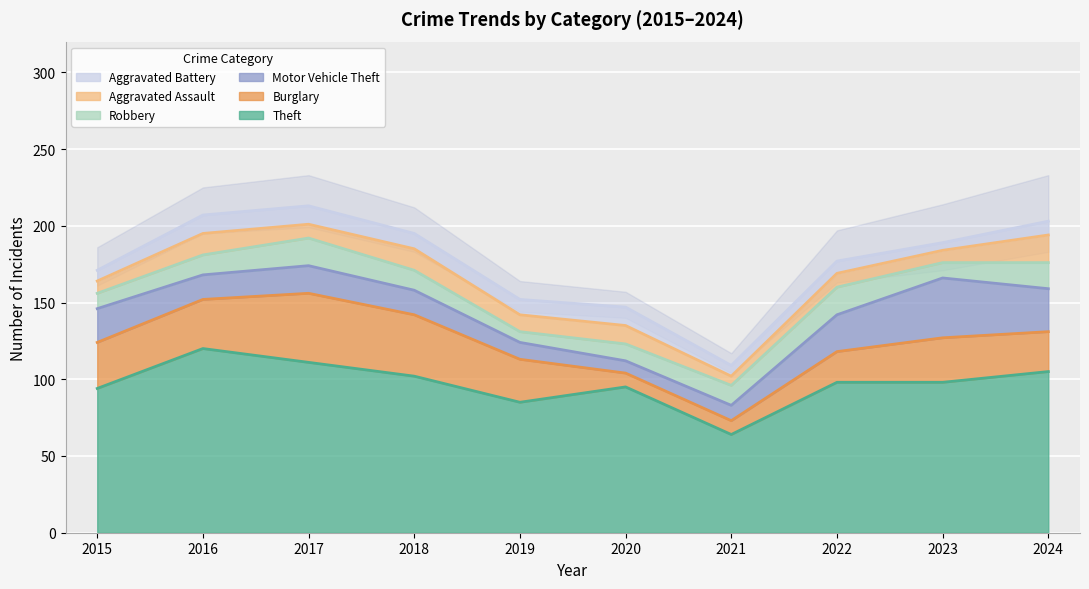

In Aggravated Assault, how many points are lower than both neighbors (excluding endpoints)?

4